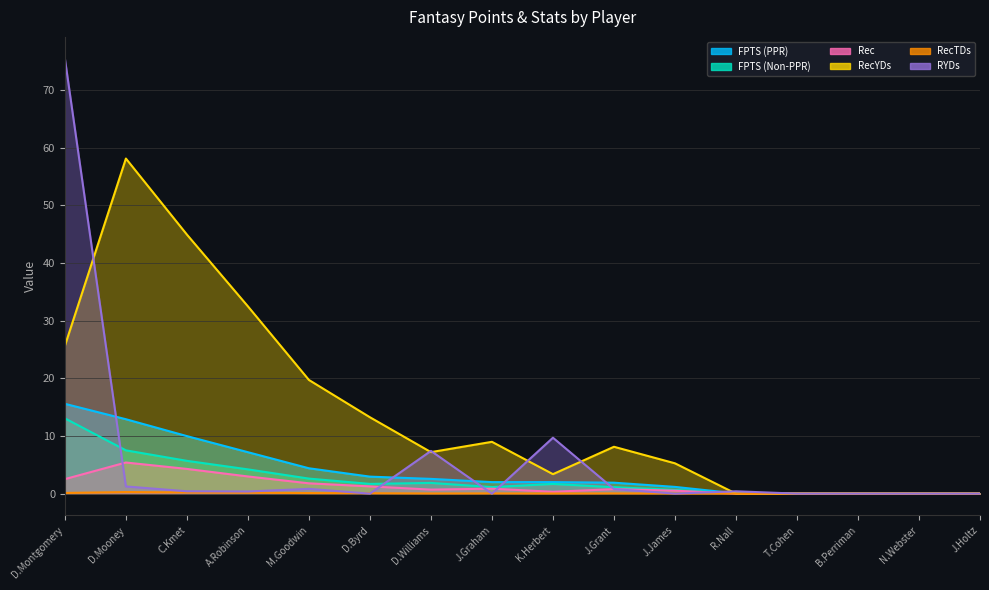

What is the label of the 5th point from the left?

M.Goodwin